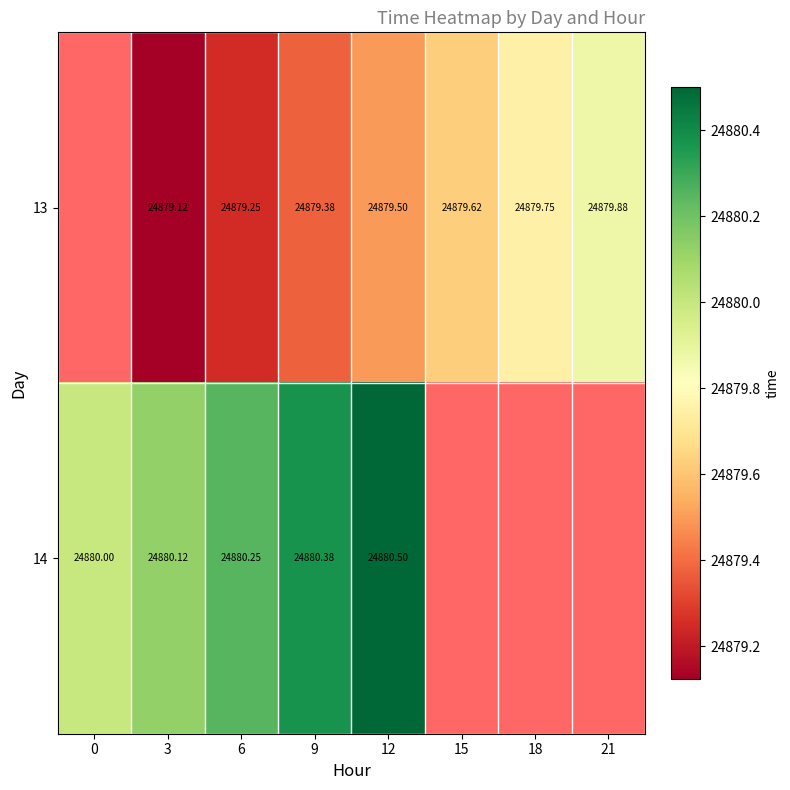

Is the value of 14 at 0 greater than the value of 13 at 18?

Yes